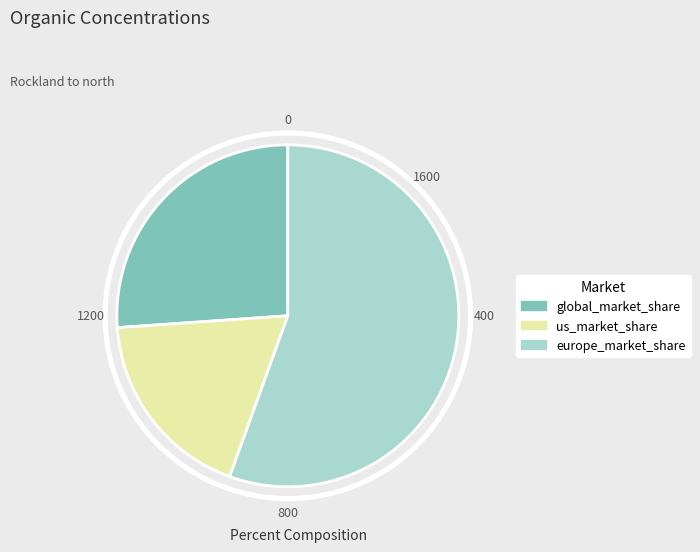

How much of the chart is everything except us_market_share?

81.6%